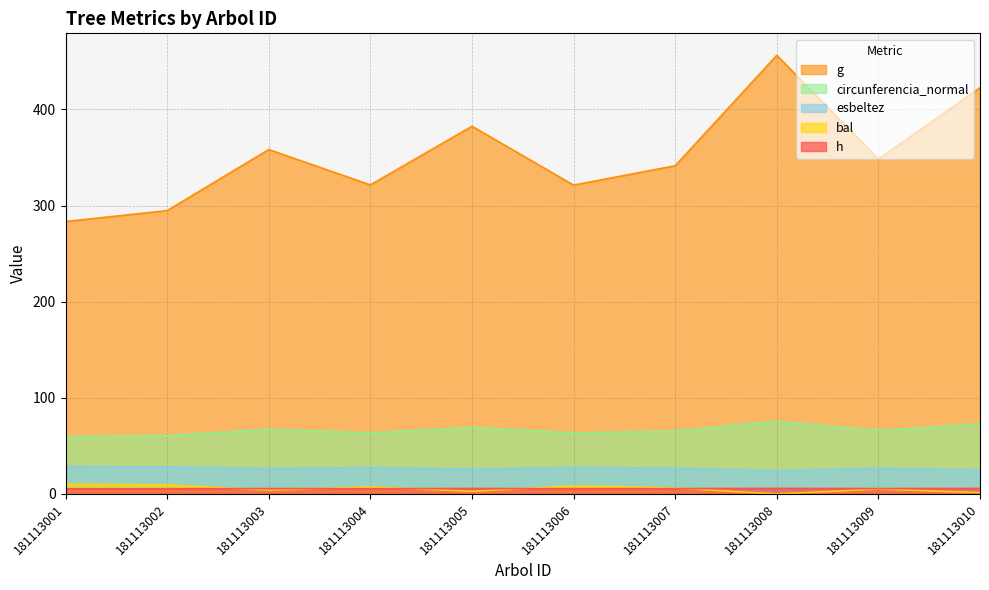

Where is h nearest to the value 5?

181113001